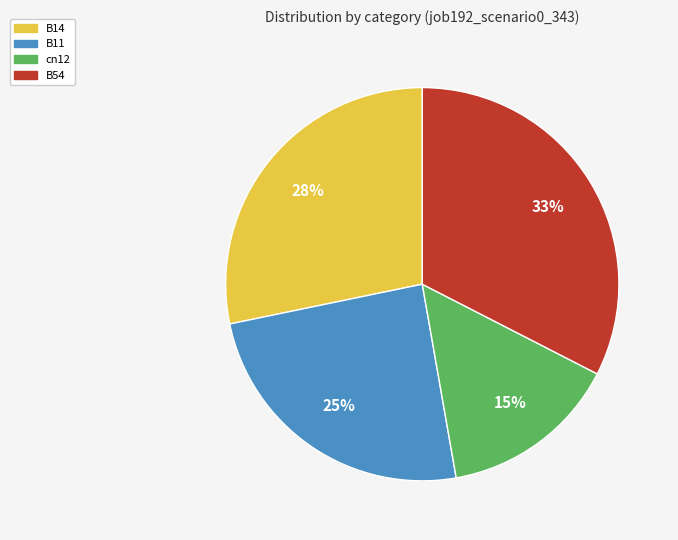

Is there a majority slice in this chart?

No